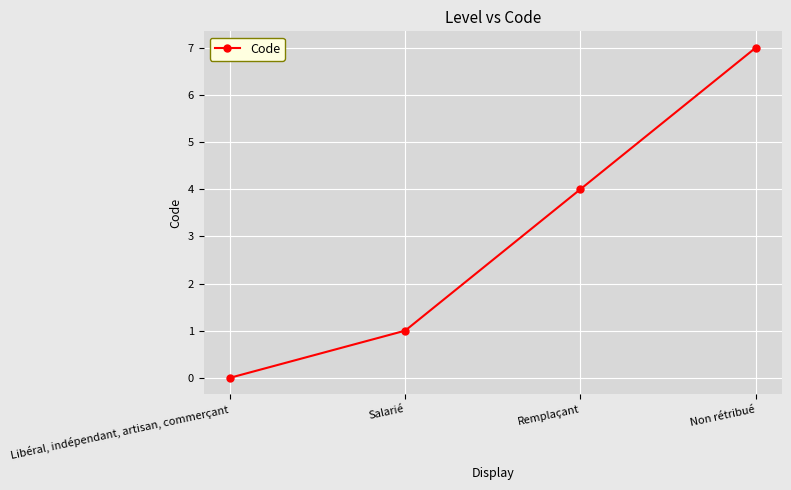

What is the average value?

3